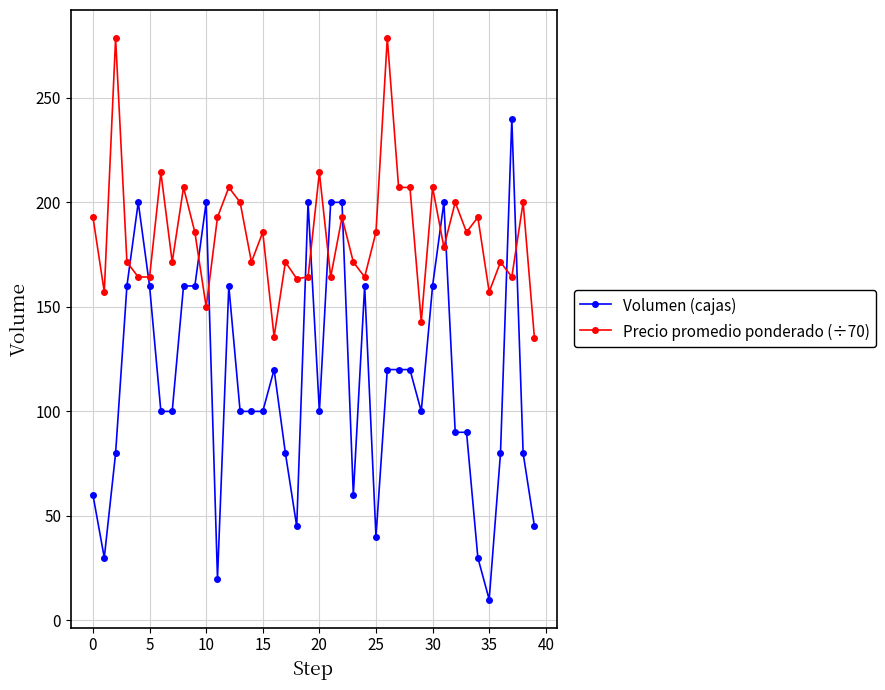

What is the lowest value of the Precio promedio ponderado (÷70) series?

134.9